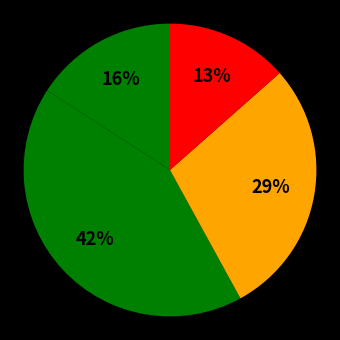

Count the number of slices in the pie.

4